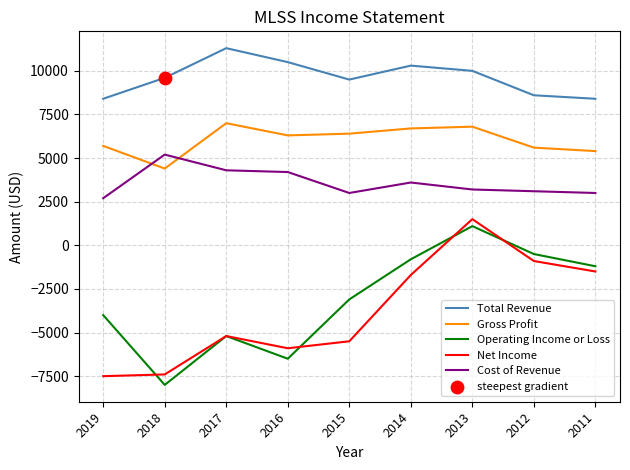

How many times do Gross Profit and Cost of Revenue cross each other?

2